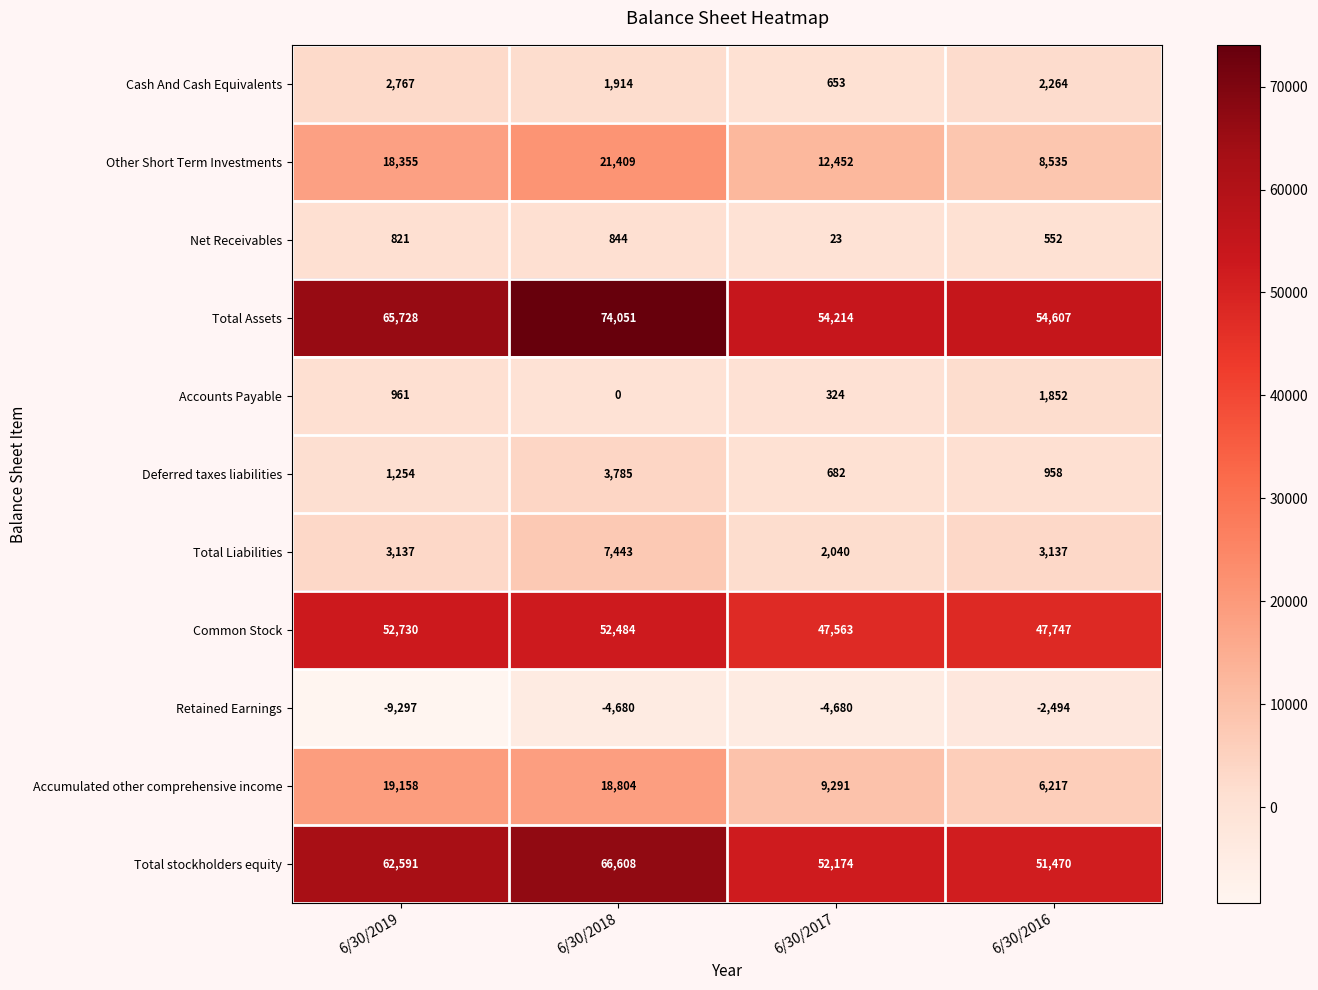

What value does the Deferred taxes liabilities series have at 6/30/2018, to the nearest 50?

3800